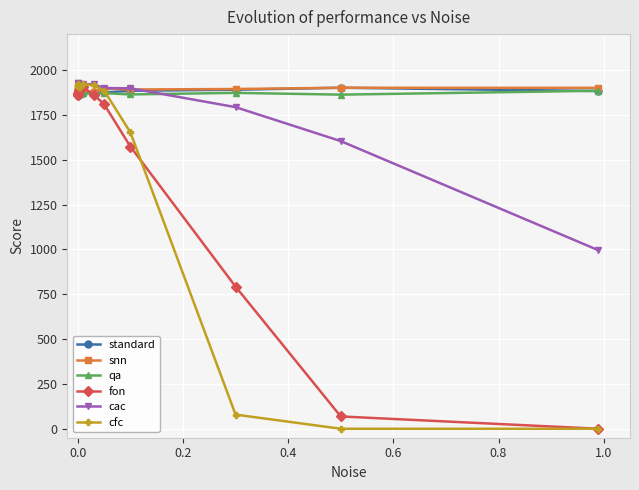

True or false: cfc has more than 1 points higher than both neighbors.

True